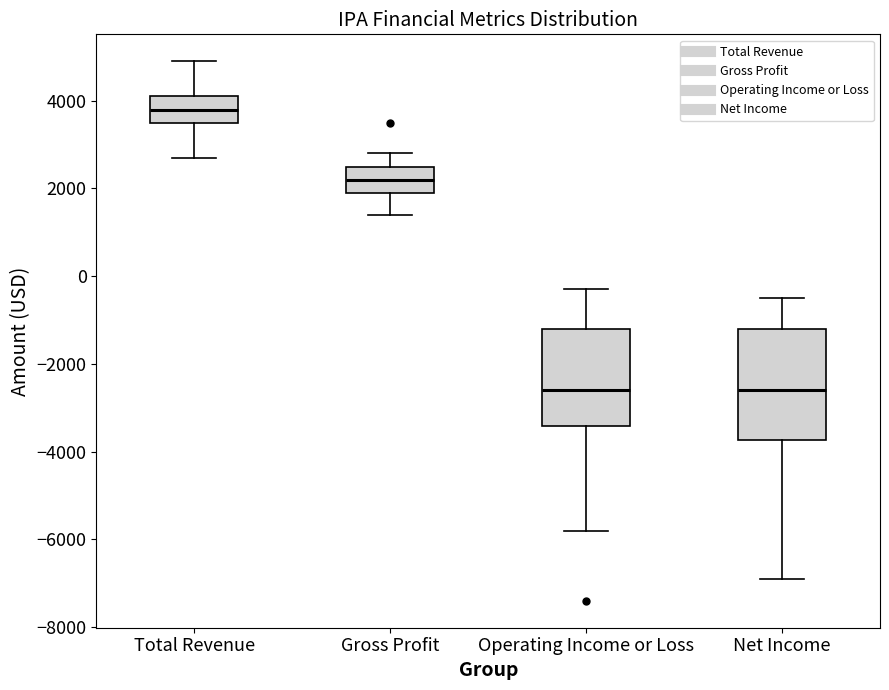

Where does the median line of the box for Operating Income or Loss sit on the y-axis? The values are not printed on the chart, so give them approximately, as read against the axis.

-2600